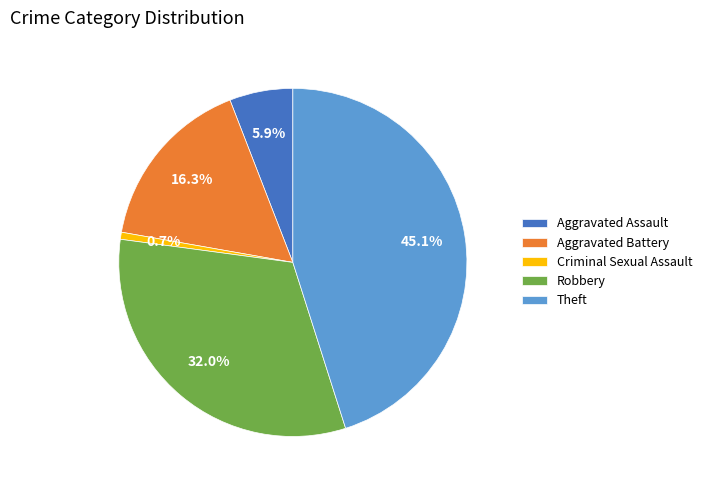

To the nearest percent, what is the average slice percentage?

20%